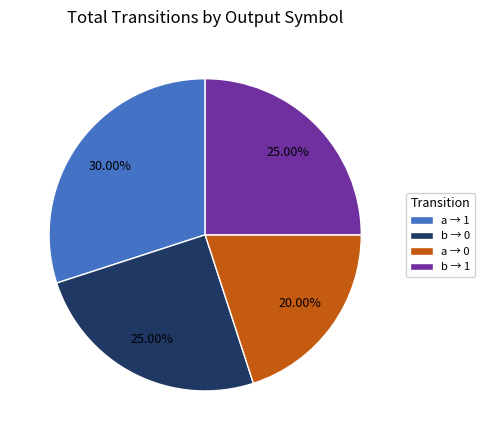

Which has a higher value, a → 1 or b → 1?

a → 1